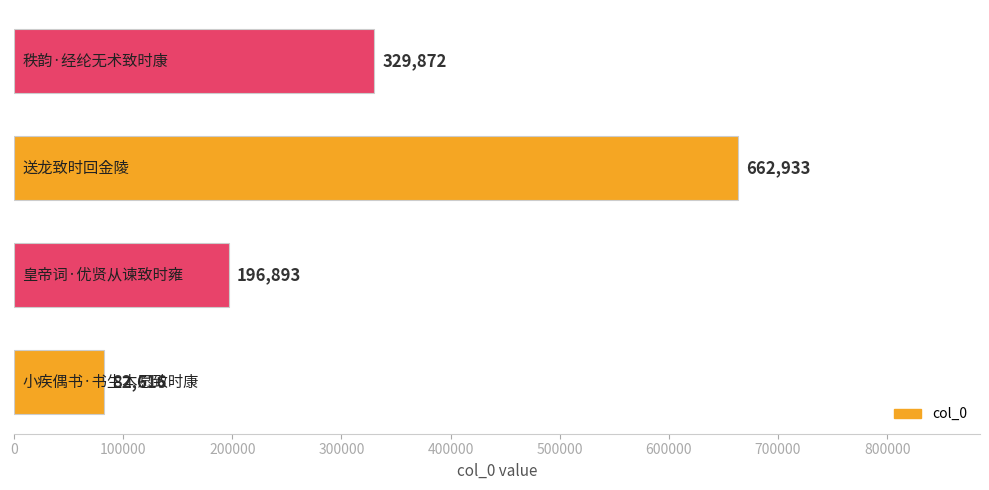

What is the sum of all values?

1272314